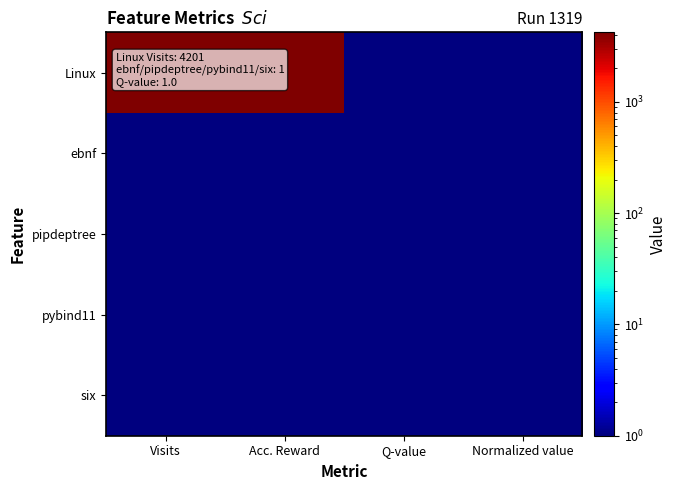

Which series has the largest total across all categories?

Linux